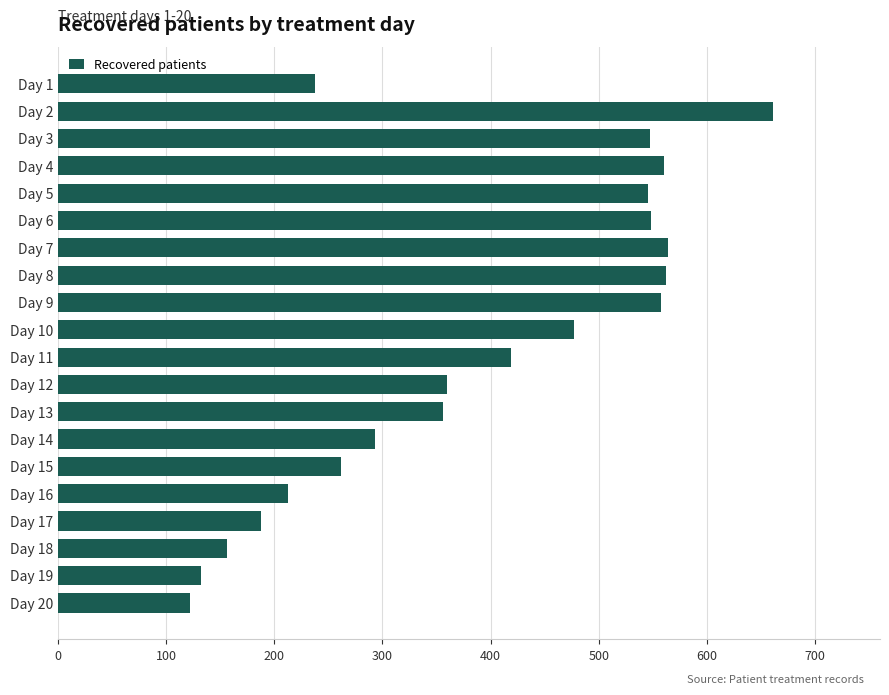

What is the average value?

388